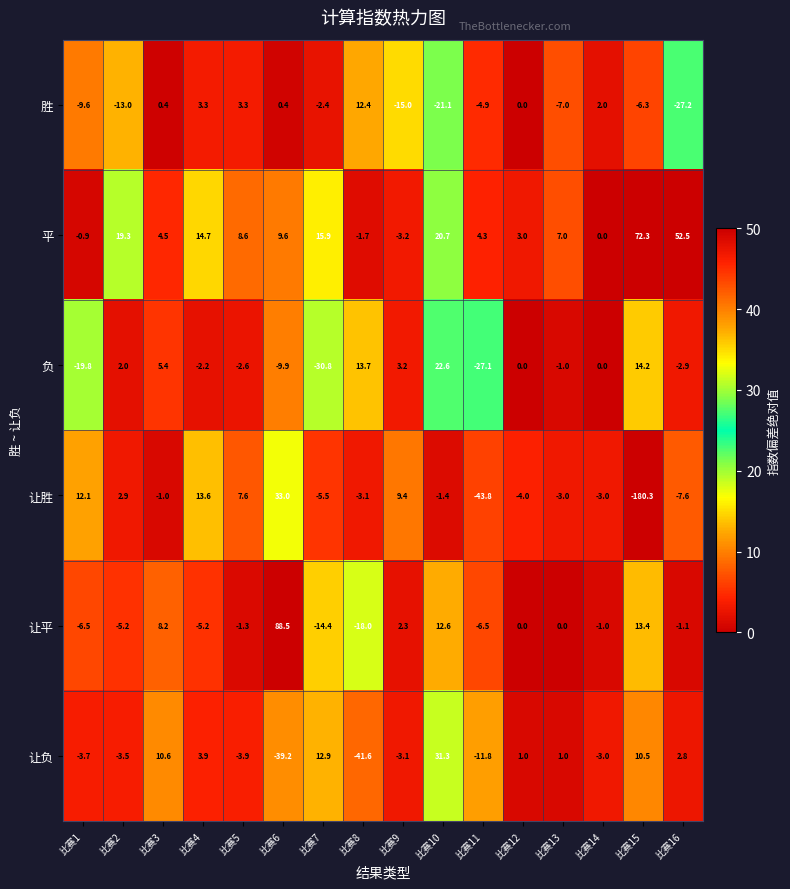

Is it true that 负 equals 21.3 at 比赛15?

False